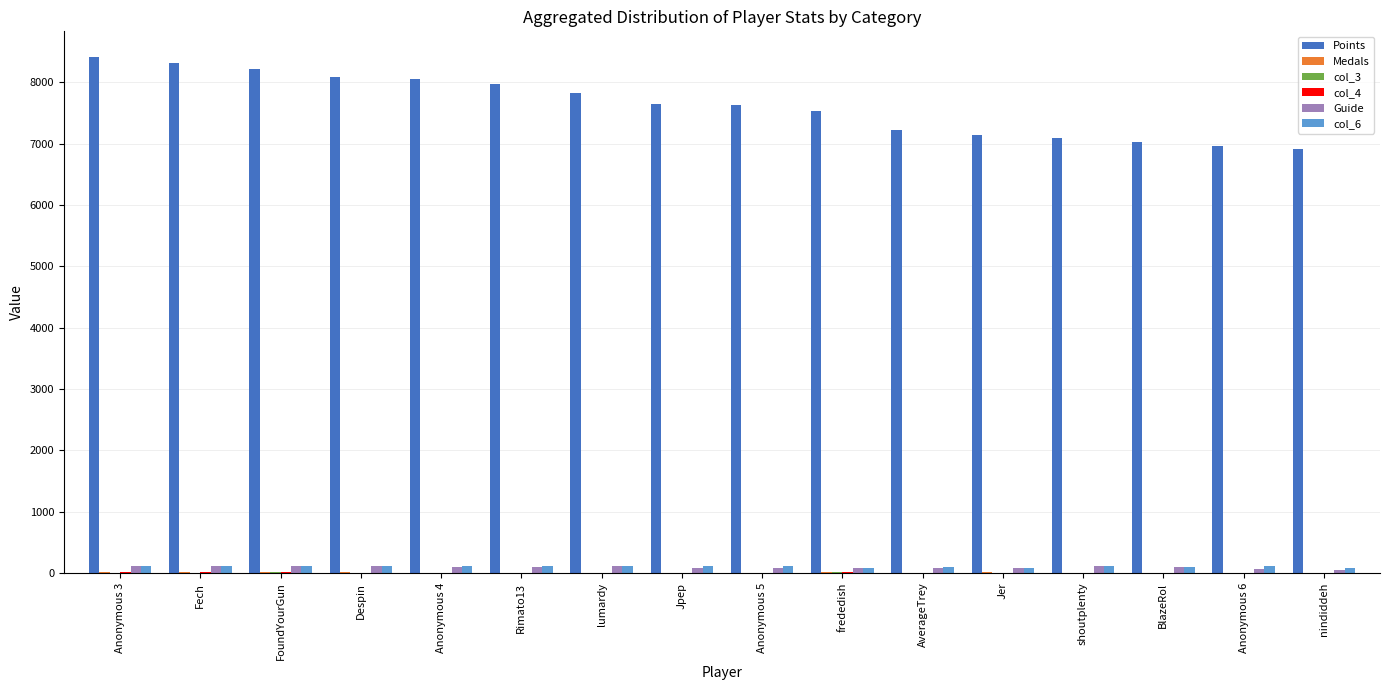

The value of Points at FoundYourGun is 8222. True or false?

True